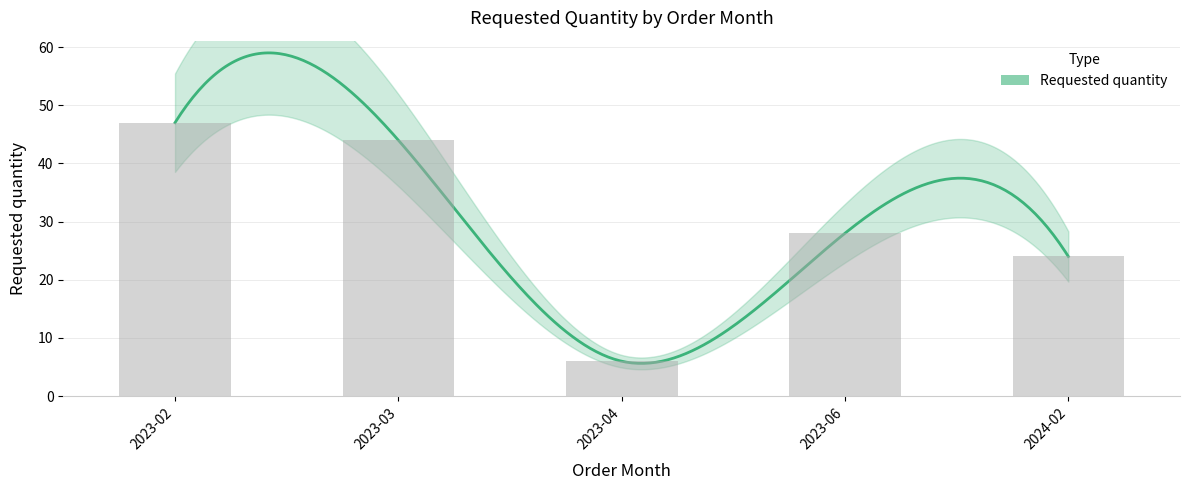

The chart shows a value of 22 at 2023-02. True or false?

False